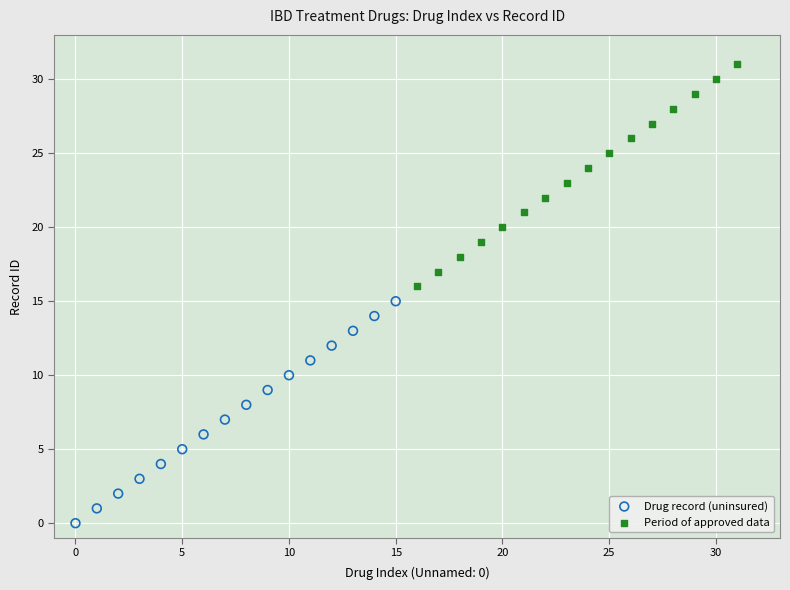

Which series contains the lowest Y value?

Drug record (uninsured)